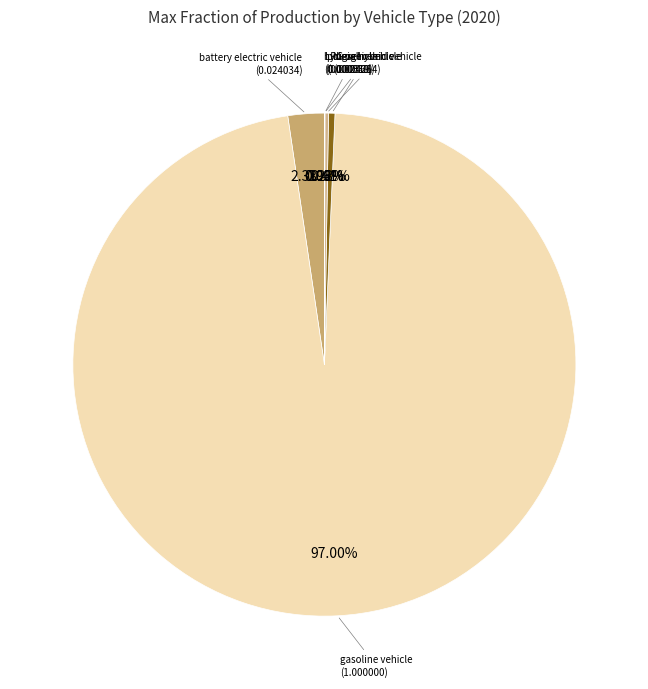

To the nearest percent, what is the average slice percentage?

14%